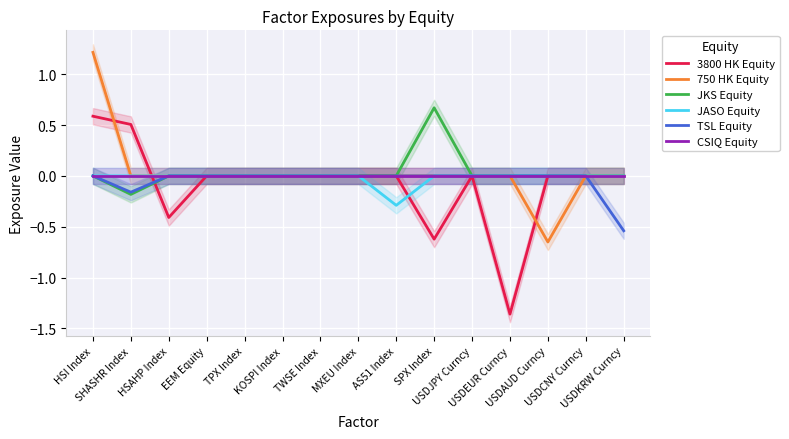

Reading left to right, what are all the values shown in this chart?

3800 HK Equity: HSI Index=0.6	SHASHR Index=0.5	HSAHP Index=-0.4	EEM Equity=0.0	TPX Index=0.0	KOSPI Index=0.0	TWSE Index=0.0	MXEU Index=0.0	AS51 Index=0.0	SPX Index=-0.6	USDJPY Curncy=0.0	USDEUR Curncy=-1.4	USDAUD Curncy=0.0	USDCNY Curncy=0.0	USDKRW Curncy=0.0
750 HK Equity: HSI Index=1.2	SHASHR Index=0.0	HSAHP Index=0.0	EEM Equity=0.0	TPX Index=0.0	KOSPI Index=0.0	TWSE Index=0.0	MXEU Index=0.0	AS51 Index=0.0	SPX Index=0.0	USDJPY Curncy=0.0	USDEUR Curncy=0.0	USDAUD Curncy=-0.7	USDCNY Curncy=0.0	USDKRW Curncy=0.0
JKS Equity: HSI Index=0.0	SHASHR Index=-0.2	HSAHP Index=0.0	EEM Equity=0.0	TPX Index=0.0	KOSPI Index=0.0	TWSE Index=0.0	MXEU Index=0.0	AS51 Index=0.0	SPX Index=0.7	USDJPY Curncy=0.0	USDEUR Curncy=0.0	USDAUD Curncy=0.0	USDCNY Curncy=0.0	USDKRW Curncy=0.0
JASO Equity: HSI Index=0.0	SHASHR Index=0.0	HSAHP Index=0.0	EEM Equity=0.0	TPX Index=0.0	KOSPI Index=0.0	TWSE Index=0.0	MXEU Index=0.0	AS51 Index=-0.3	SPX Index=0.0	USDJPY Curncy=0.0	USDEUR Curncy=0.0	USDAUD Curncy=0.0	USDCNY Curncy=0.0	USDKRW Curncy=0.0
TSL Equity: HSI Index=0.0	SHASHR Index=-0.2	HSAHP Index=0.0	EEM Equity=0.0	TPX Index=0.0	KOSPI Index=0.0	TWSE Index=0.0	MXEU Index=0.0	AS51 Index=0.0	SPX Index=0.0	USDJPY Curncy=0.0	USDEUR Curncy=0.0	USDAUD Curncy=0.0	USDCNY Curncy=0.0	USDKRW Curncy=-0.5
CSIQ Equity: HSI Index=0.0	SHASHR Index=0.0	HSAHP Index=0.0	EEM Equity=0.0	TPX Index=0.0	KOSPI Index=0.0	TWSE Index=0.0	MXEU Index=0.0	AS51 Index=0.0	SPX Index=0.0	USDJPY Curncy=0.0	USDEUR Curncy=0.0	USDAUD Curncy=0.0	USDCNY Curncy=0.0	USDKRW Curncy=0.0